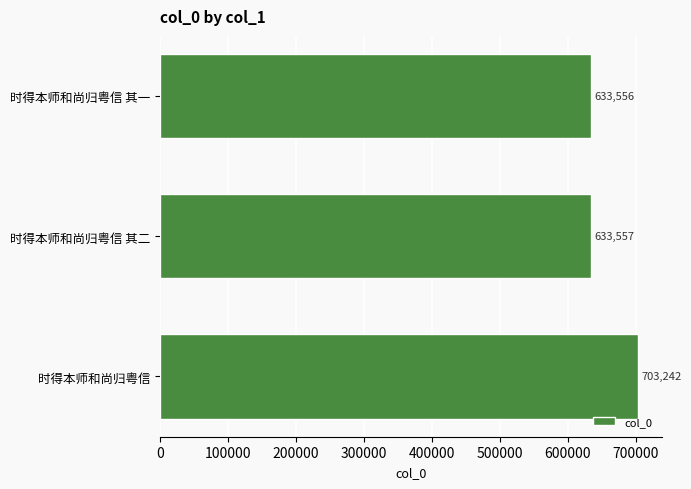

Reading bottom to top, transcribe all the data shown in this chart.

时得本师和尚归粤信=703242	时得本师和尚归粤信 其二=633557	时得本师和尚归粤信 其一=633556